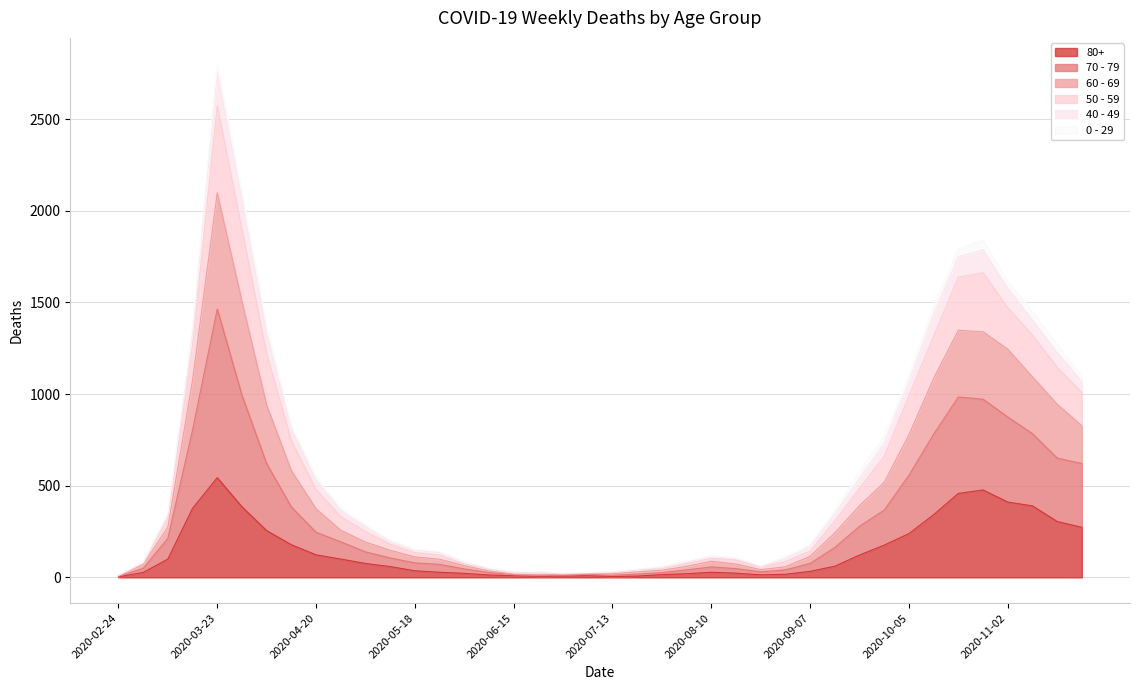

Which has a higher value, 2020-05-18 or 2020-03-09?

2020-03-09